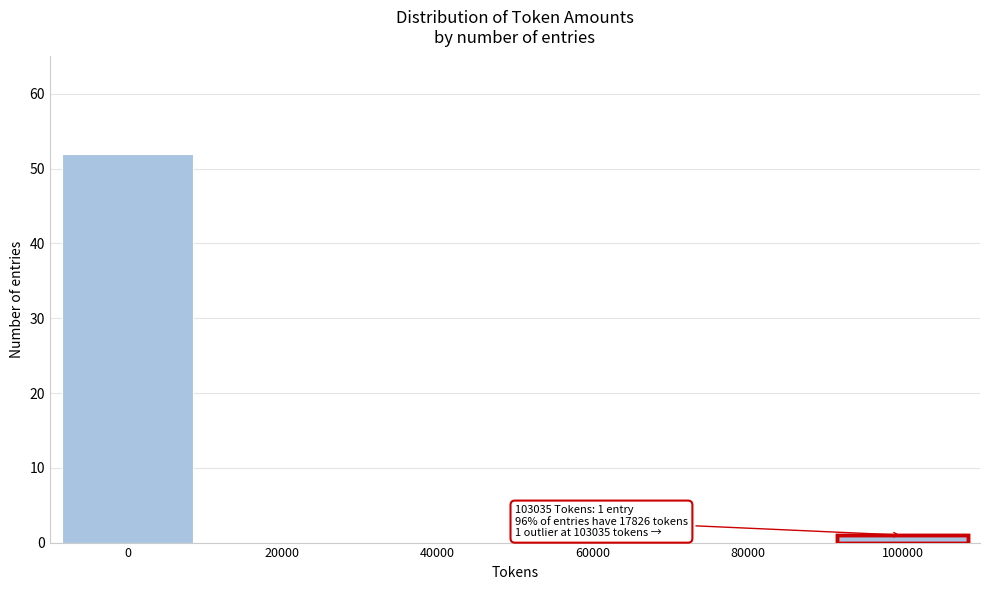

Reading left to right, what are all the values shown in this chart?

0=52	20000=0	40000=0	60000=0	80000=0	100000=1